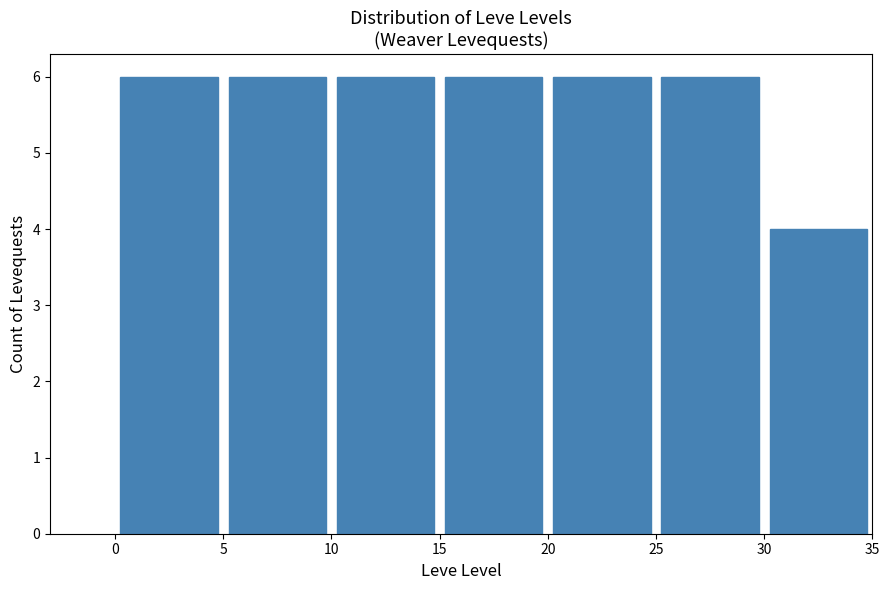

Reading left to right, transcribe this chart: for each bar, give the range it covers on the x-axis and its height. The values are not printed on the chart, so give them approximately, as read against the axis.

0 to 5: 6
5 to 10: 6
10 to 15: 6
15 to 20: 6
20 to 25: 6
25 to 30: 6
30 to 35: 4